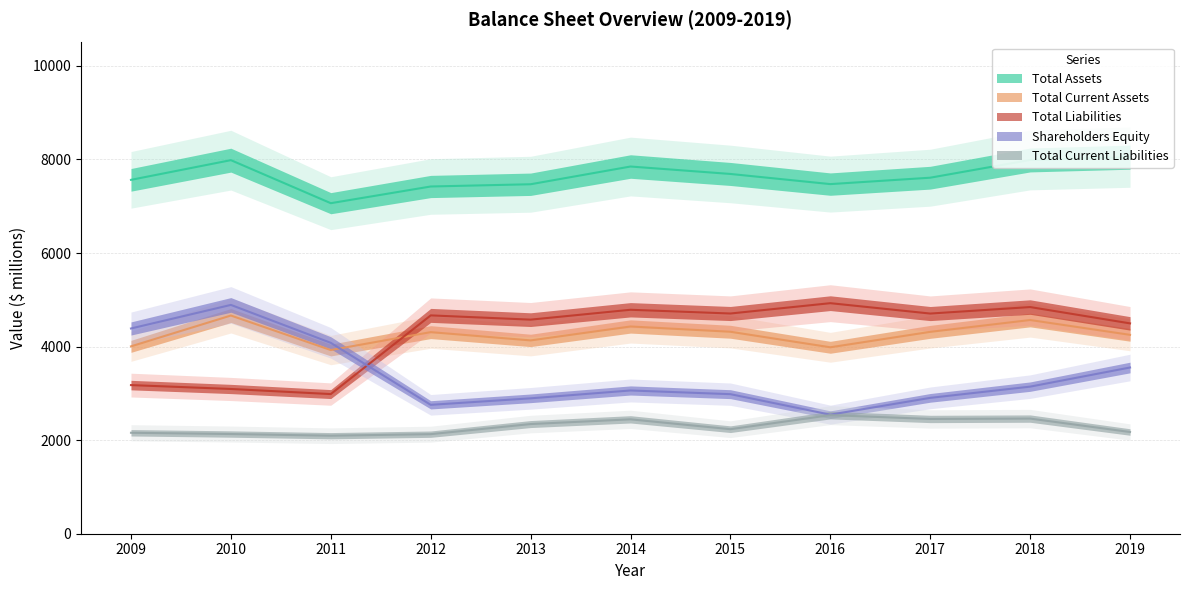

What is the difference between the highest and lowest values at 2018?

5528